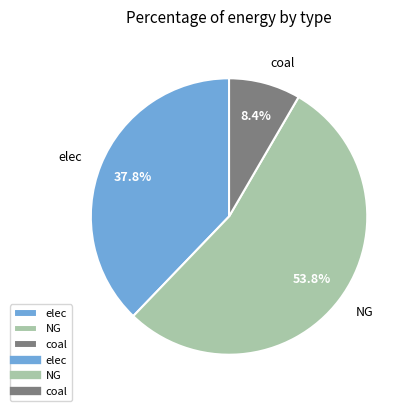

Between NG and elec, which is larger?

NG